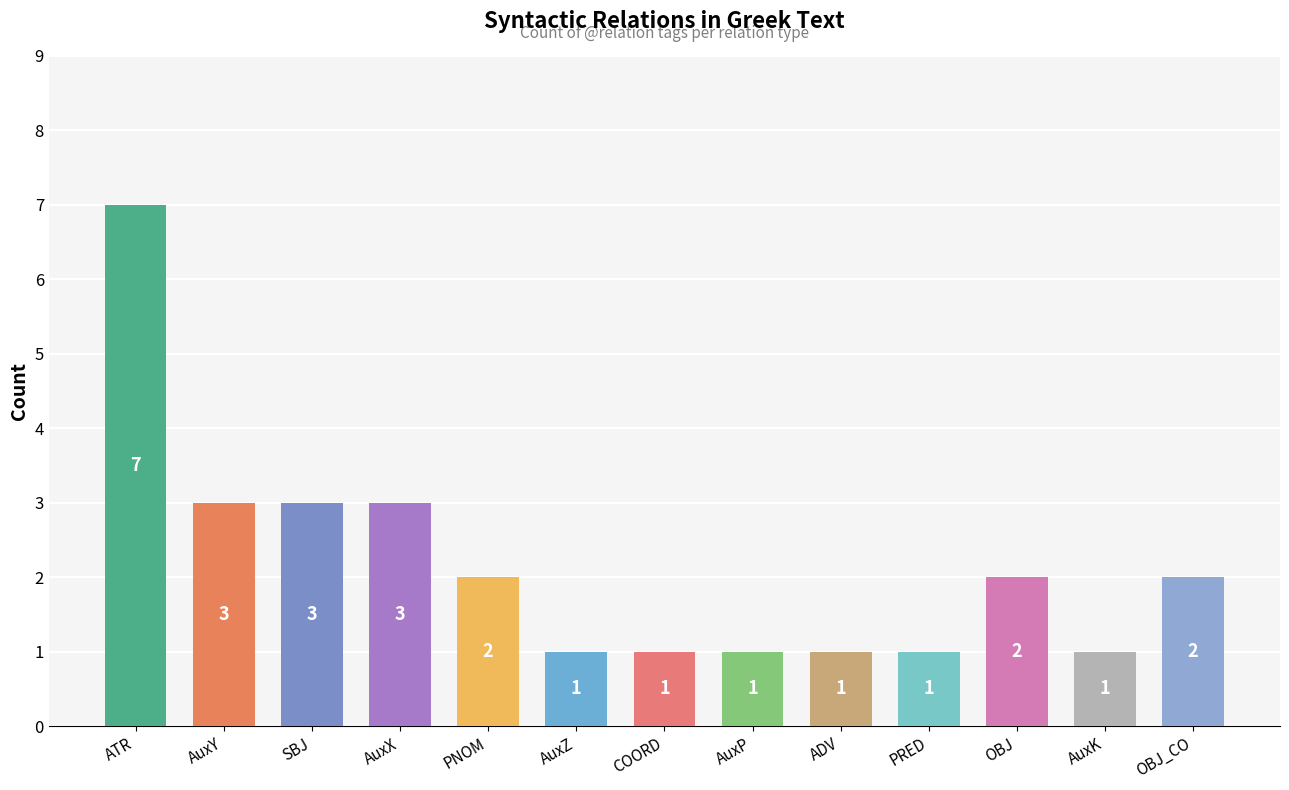

Count the values in the range 1 to 3.

12